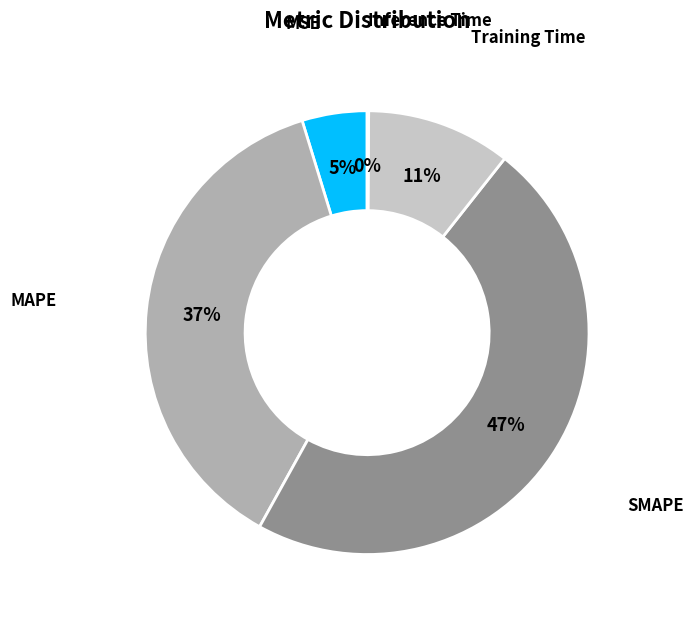

Which slice is the smallest?

Inference Time